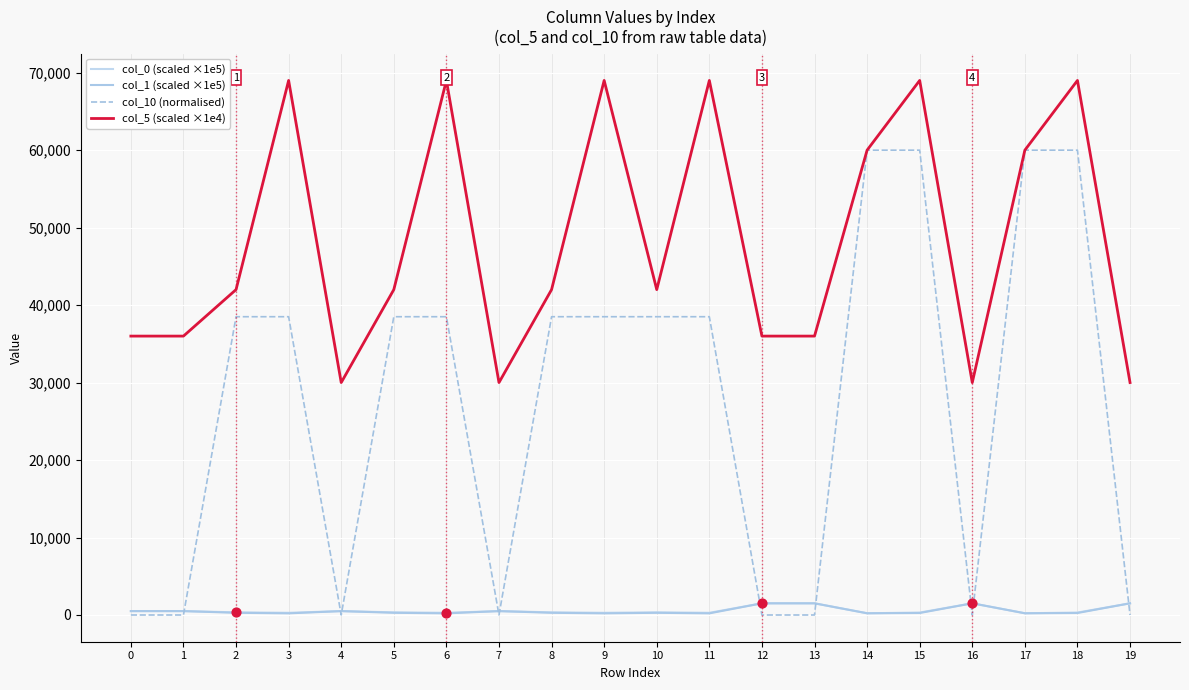

What are all the series names shown in the legend?

col_0 (scaled ×1e5), col_1 (scaled ×1e5), col_10 (normalised), col_5 (scaled ×1e4)